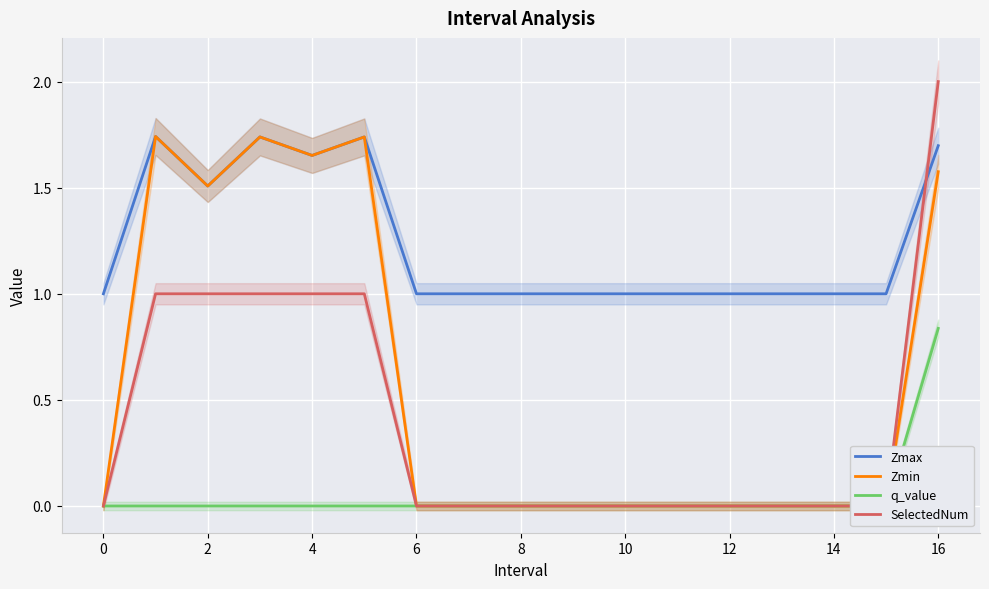

At which category does the chart reach its peak across all series?

16